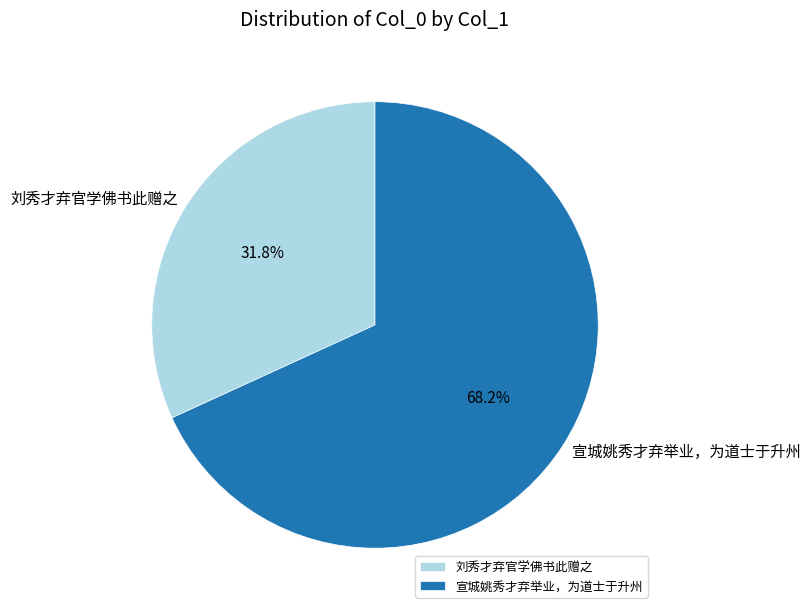

Which slice is the largest?

宣城姚秀才弃举业，为道士于升州